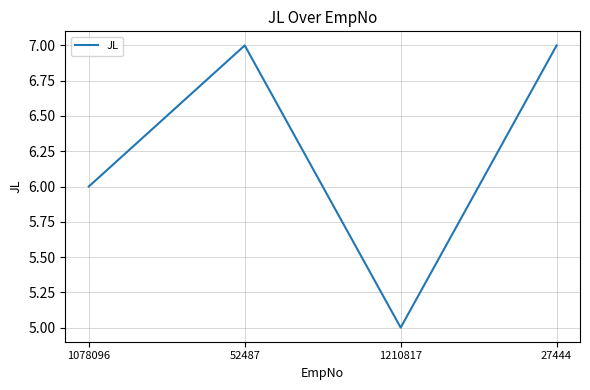

What is the ratio of the value at 52487 to the value at 1210817?

1.4